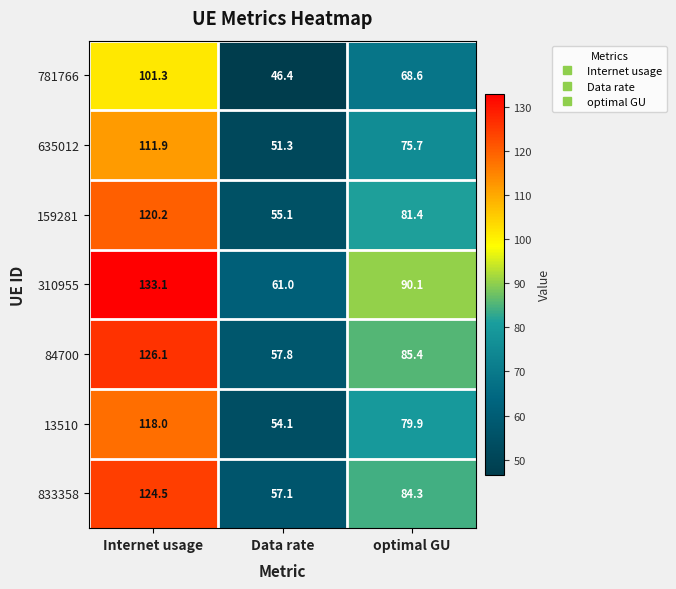

List the labels in order of 781766 value, largest first.

Internet usage, optimal GU, Data rate